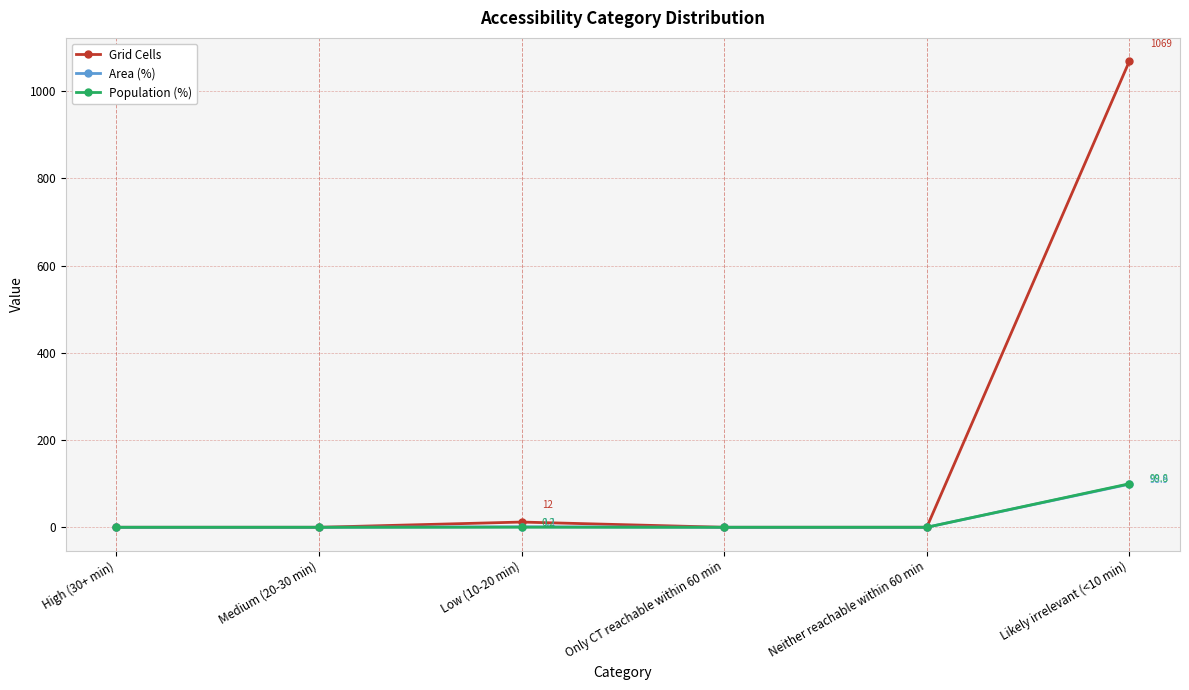

True or false: Grid Cells has a value of 0.0 at Medium (20-30 min).

True